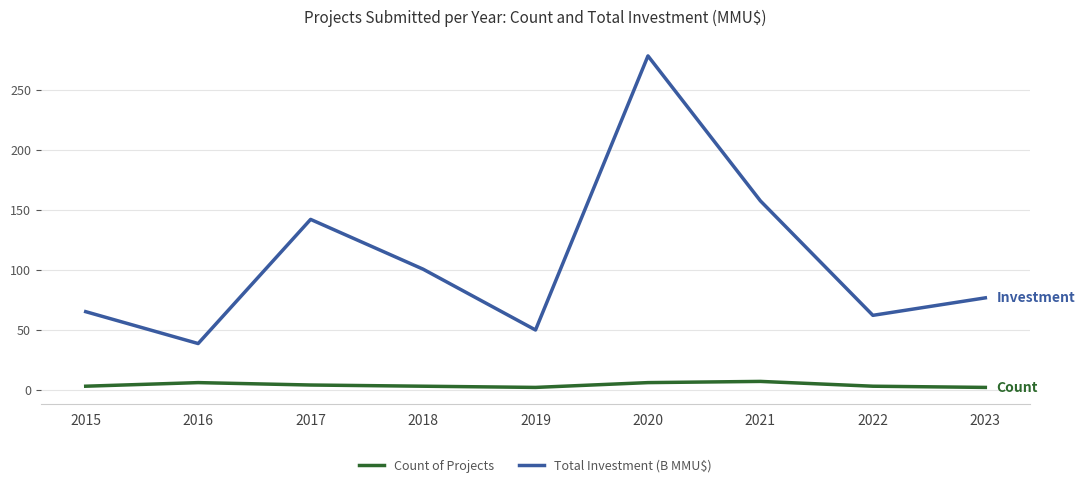

Is the value of Count of Projects at 2018 greater than the value of Total Investment (B MMU$) at 2021?

No